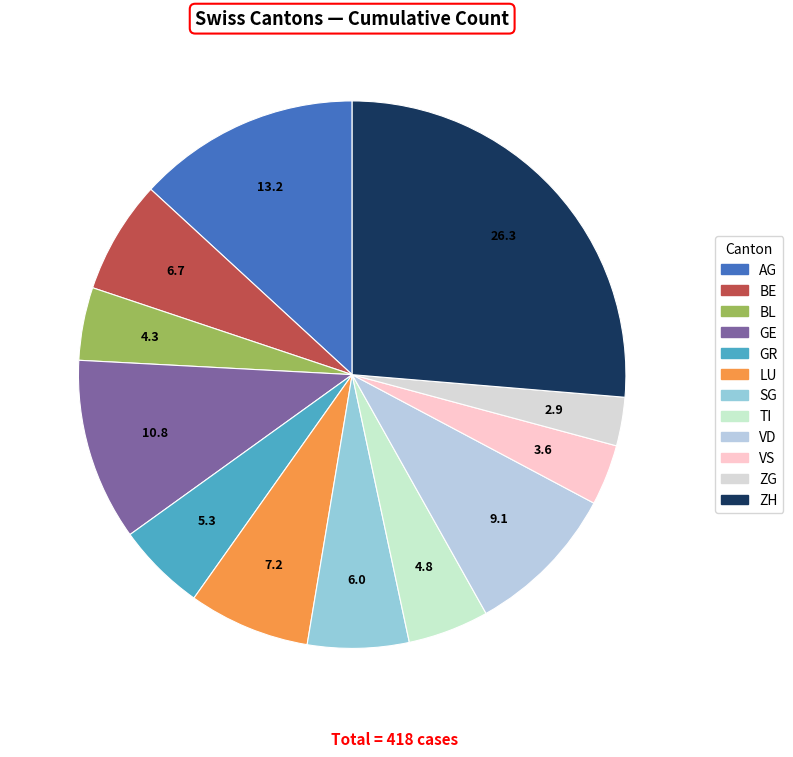

Between VS and AG, which is larger?

AG